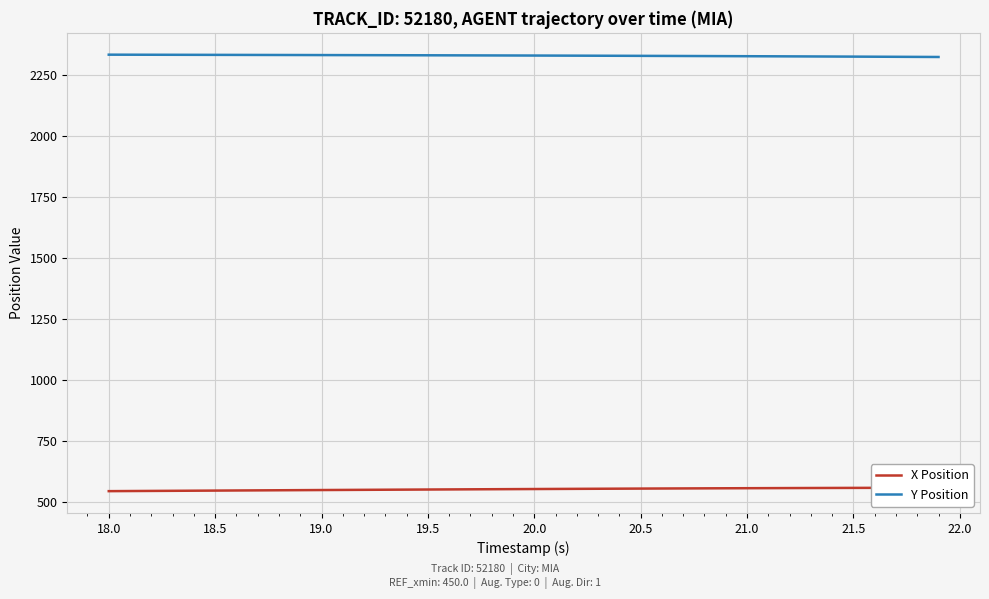

What is the highest value of the Y Position series?

2332.5